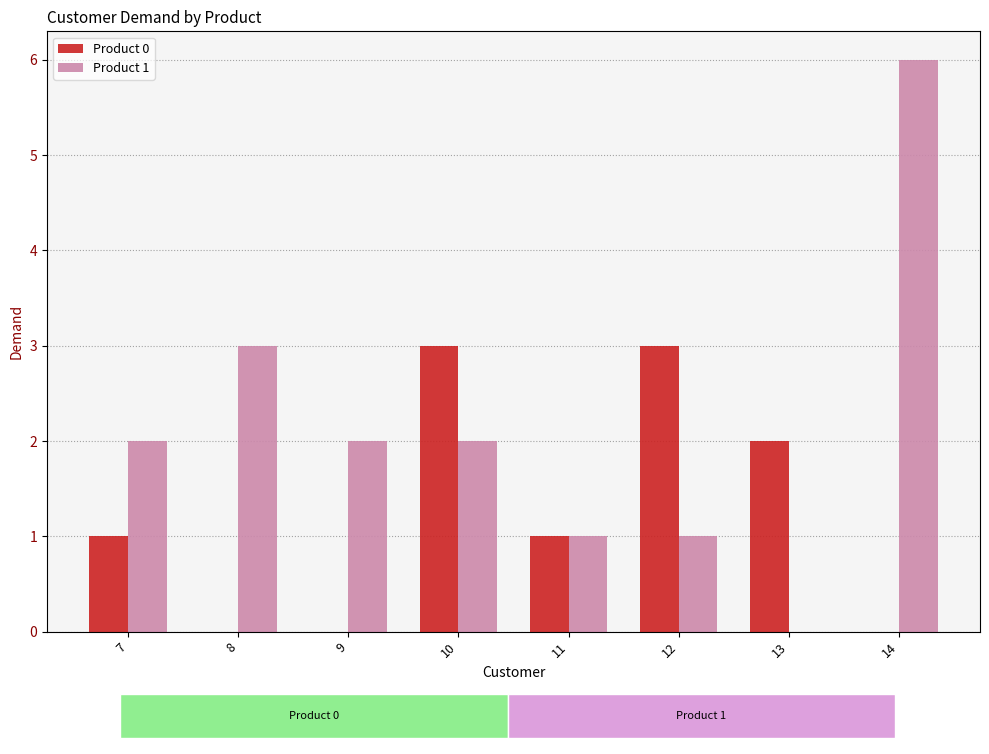

List the series in order of their overall mean, lowest first.

Product 0, Product 1